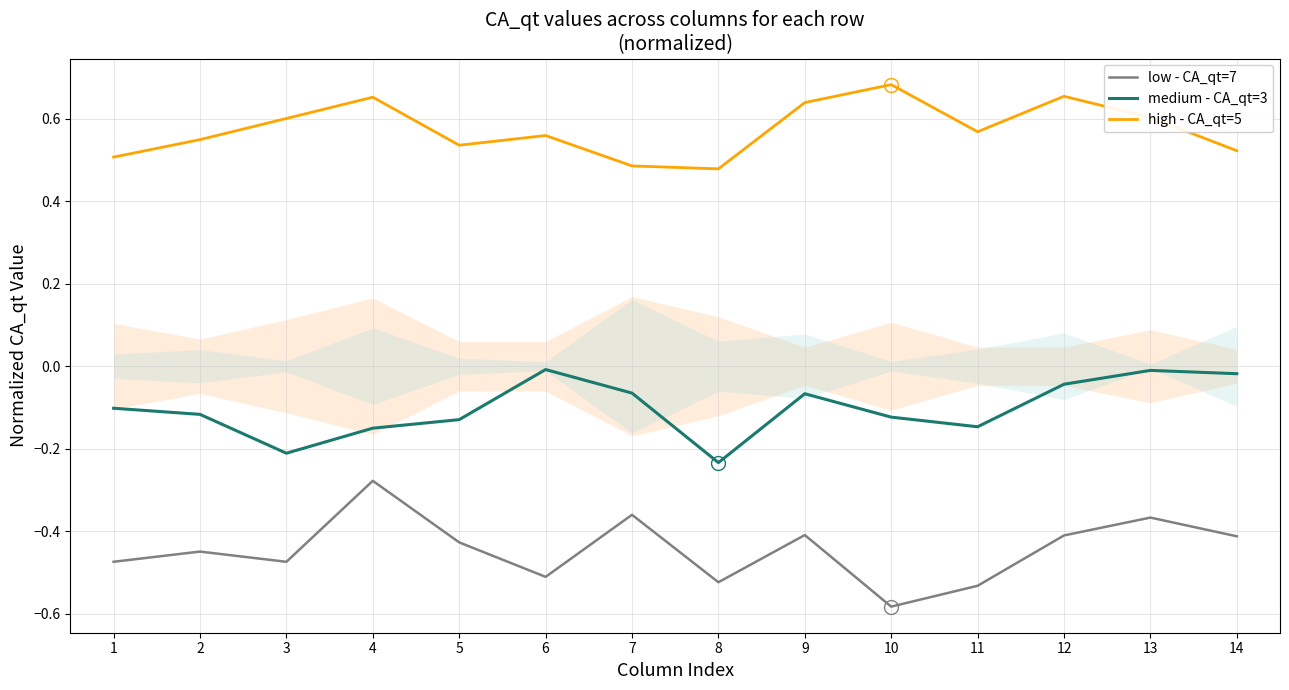

In medium - CA_qt=3, how many points are higher than both neighbors (excluding endpoints)?

3